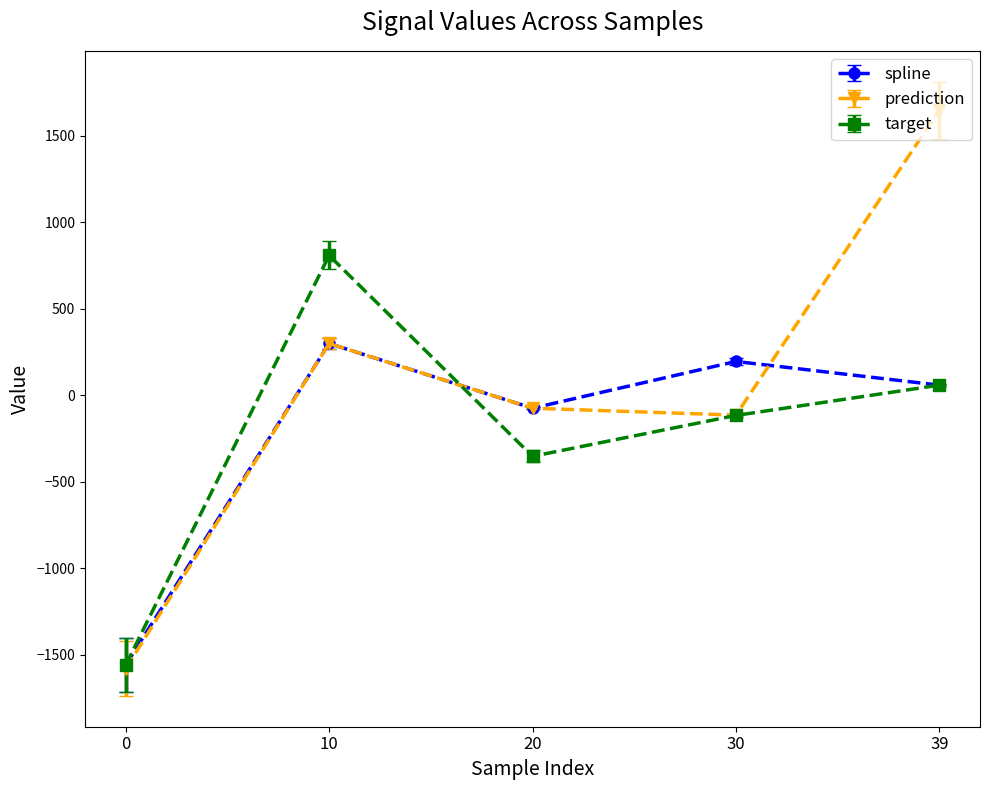

How many interior local peaks does the prediction series have?

1